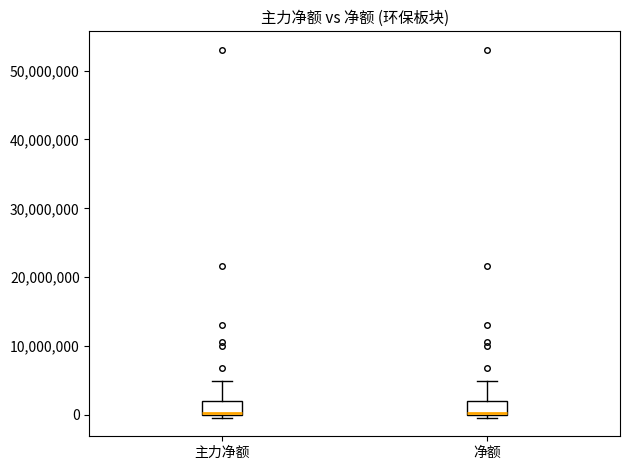

Where is the lower edge of the box for 主力净额 on the y-axis? The values are not printed on the chart, so give them approximately, as read against the axis.

0